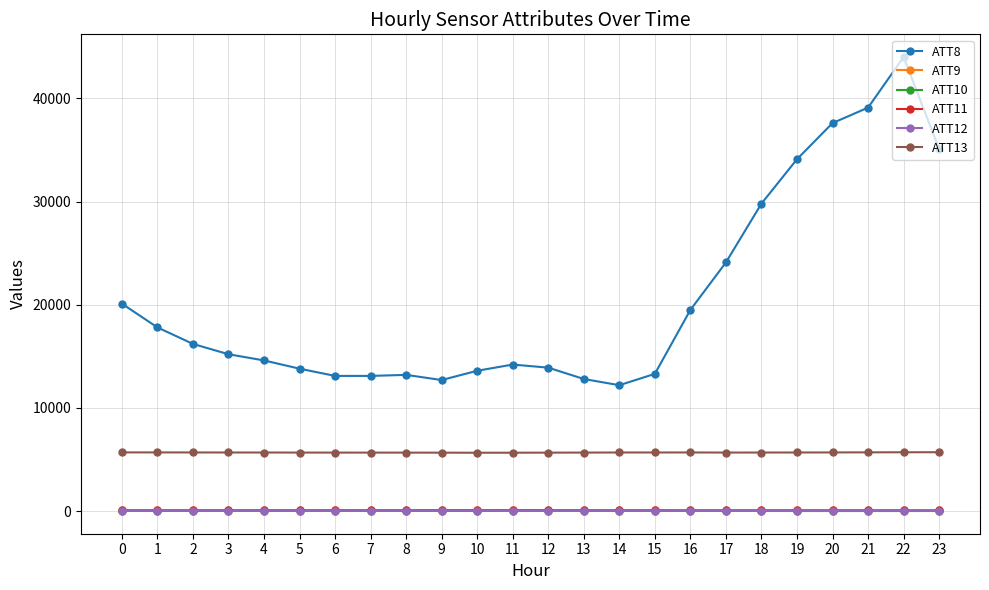

True or false: ATT12 has more than 2 points higher than both neighbors.

True